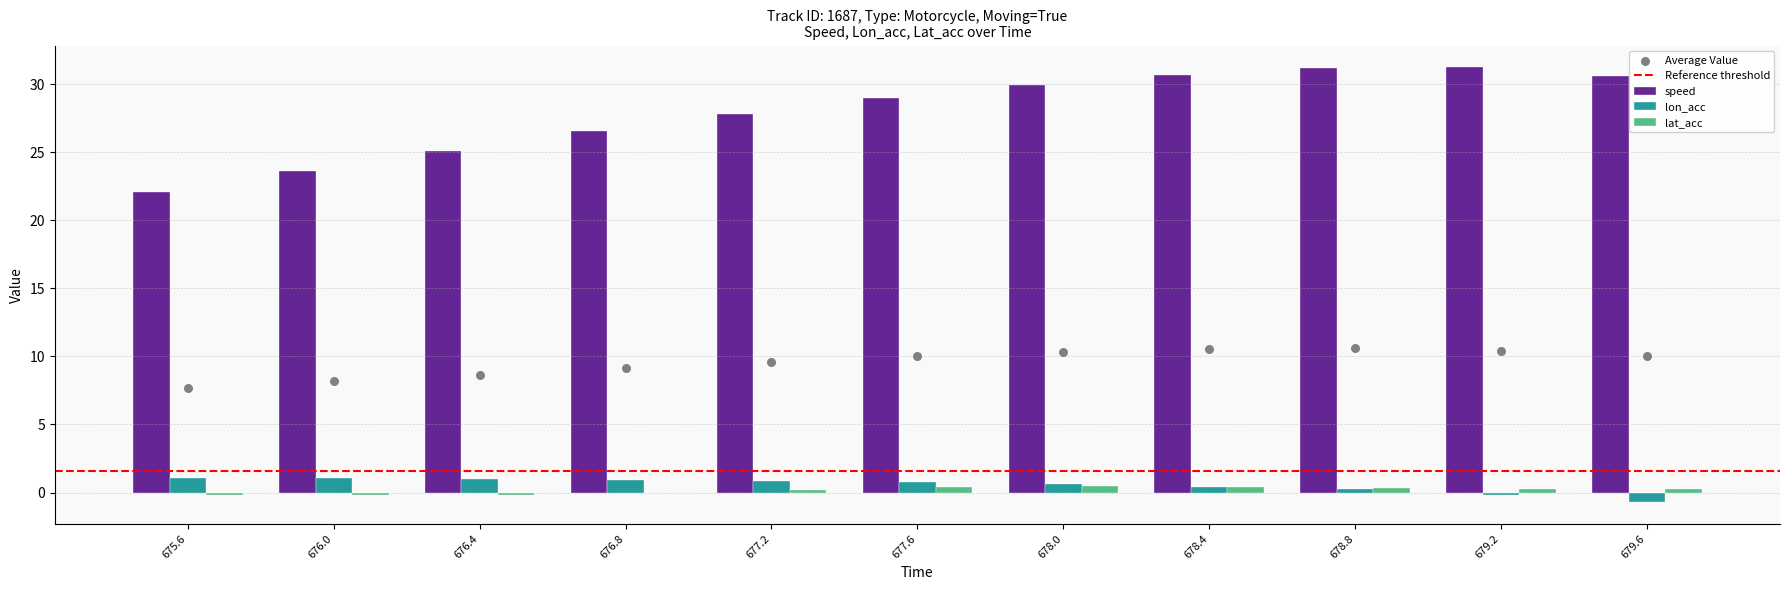

What are all the series names shown in the legend?

speed, lon_acc, lat_acc